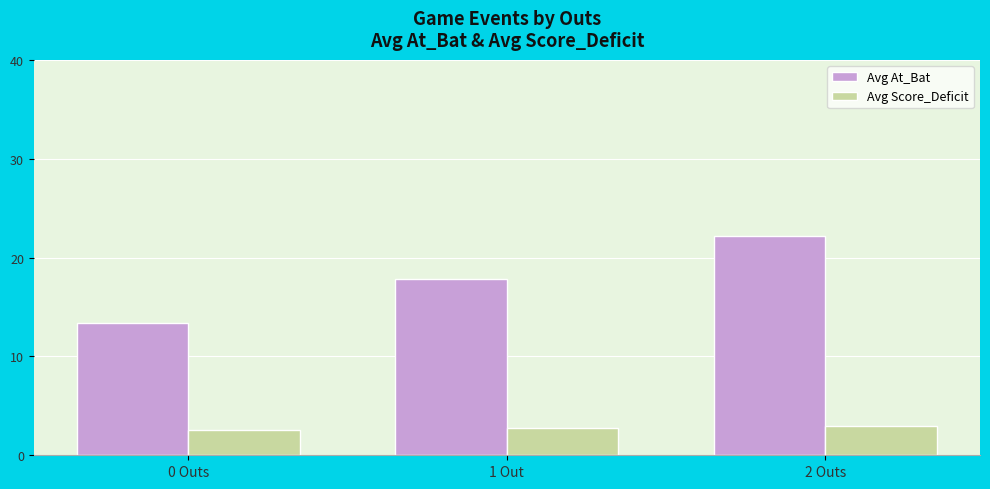

What is the sum of all Avg At_Bat values?

53.4